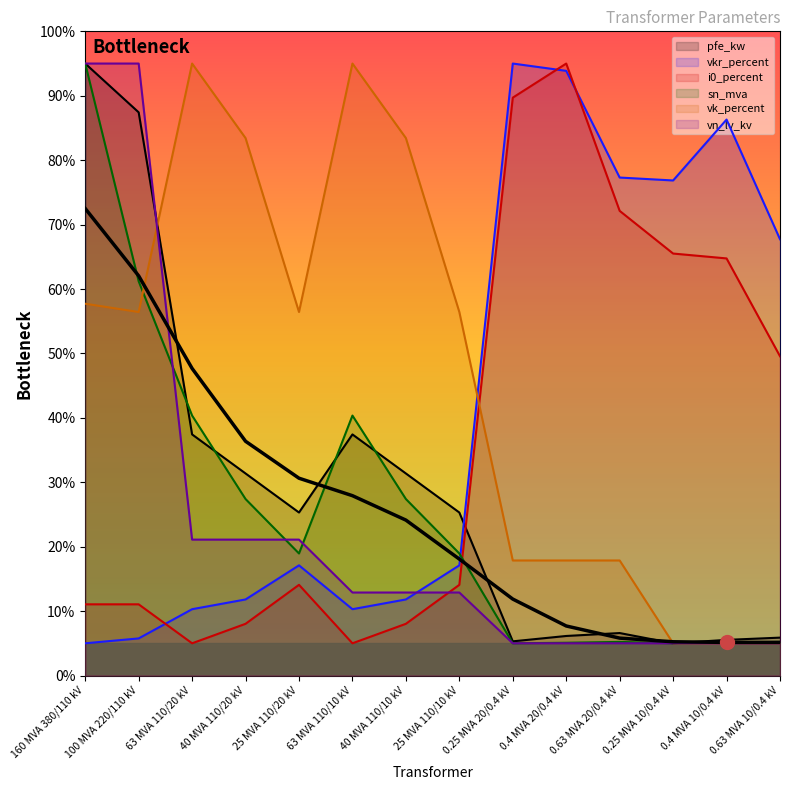

What position from the right is 0.25 MVA 20/0.4 kV?

6